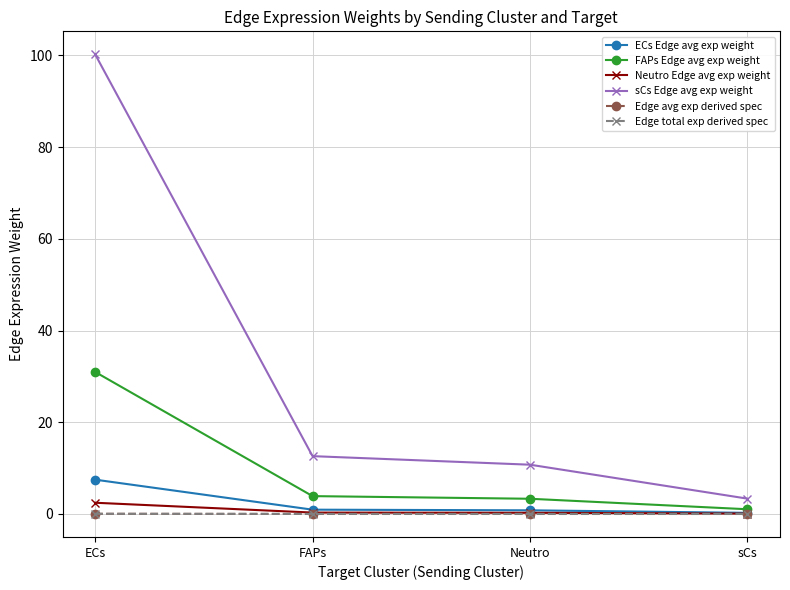

The value of sCs Edge avg exp weight at FAPs is 12.6. True or false?

True